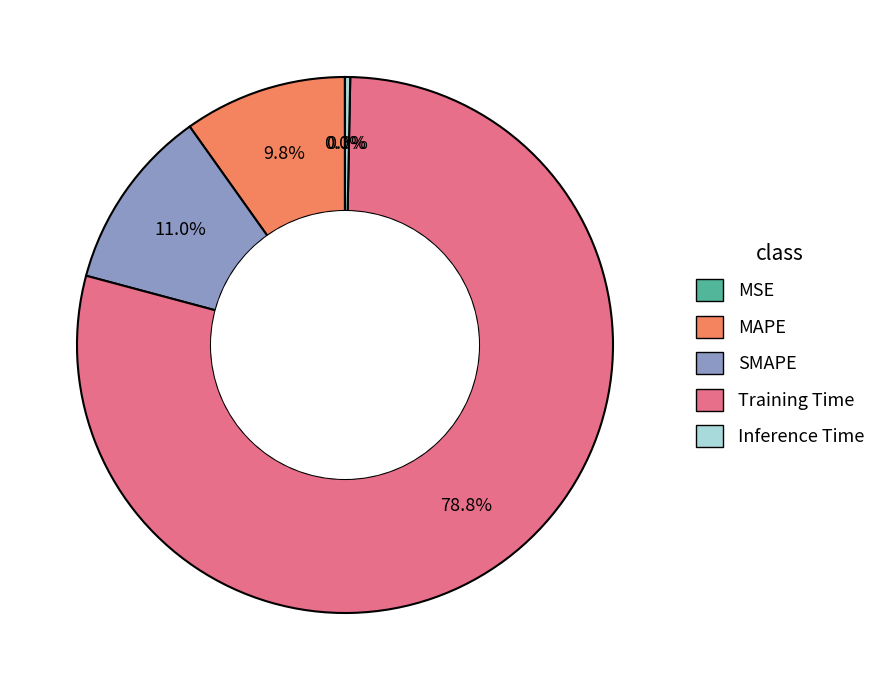

True or false: MAPE accounts for 1% of the total.

False